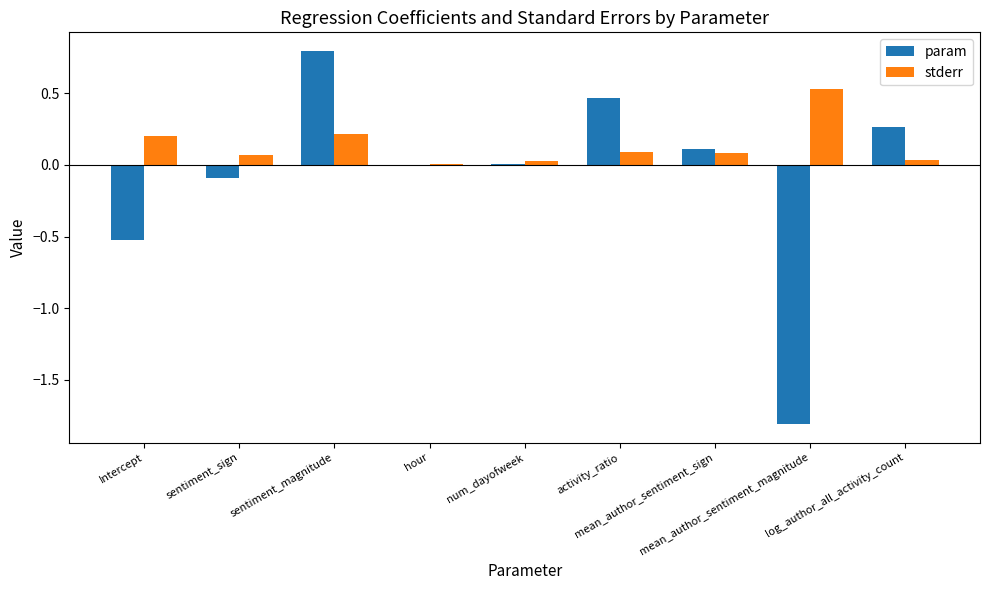

Which series has the largest total across all categories?

stderr